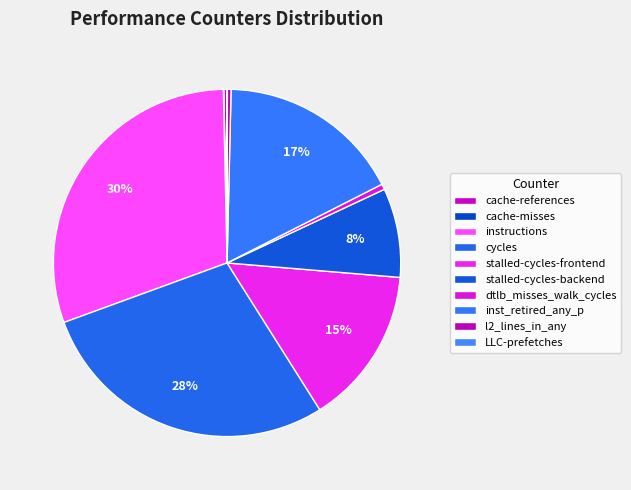

Is there a majority slice in this chart?

No